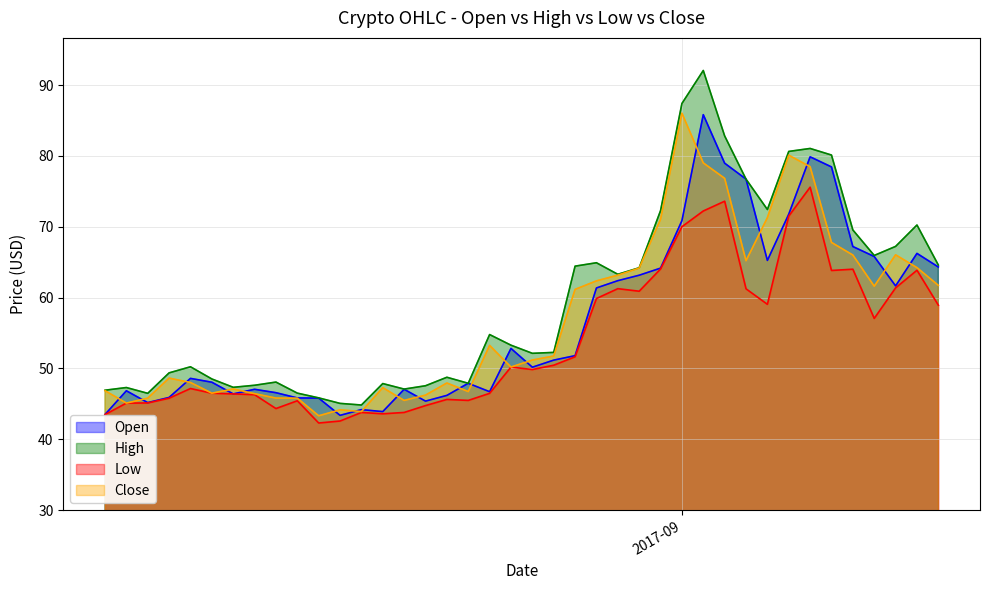

What is the minimum value shown in the chart?

42.3